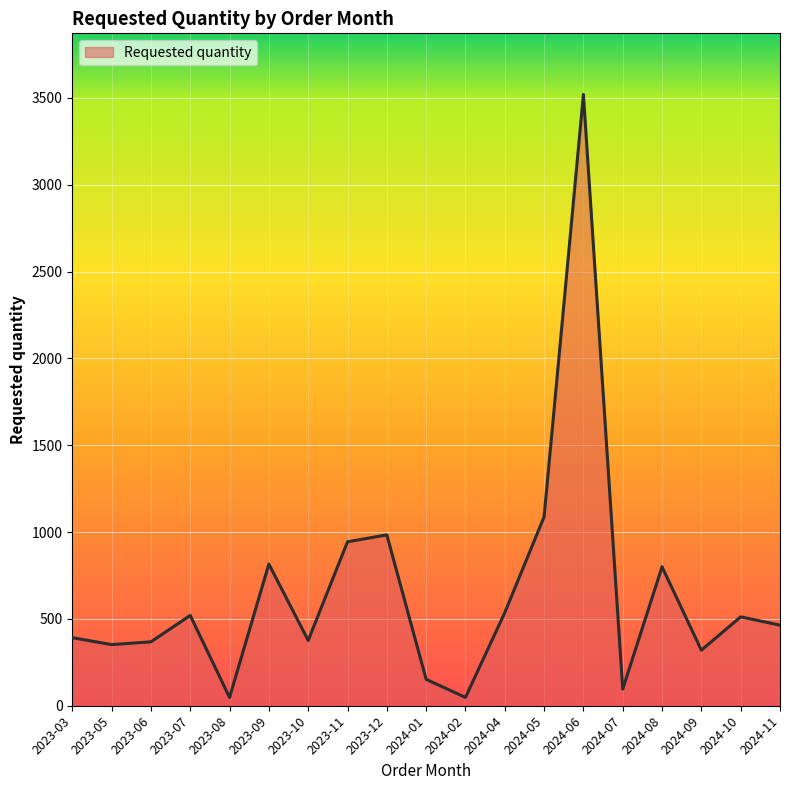

What is the maximum value shown in the chart?

3520